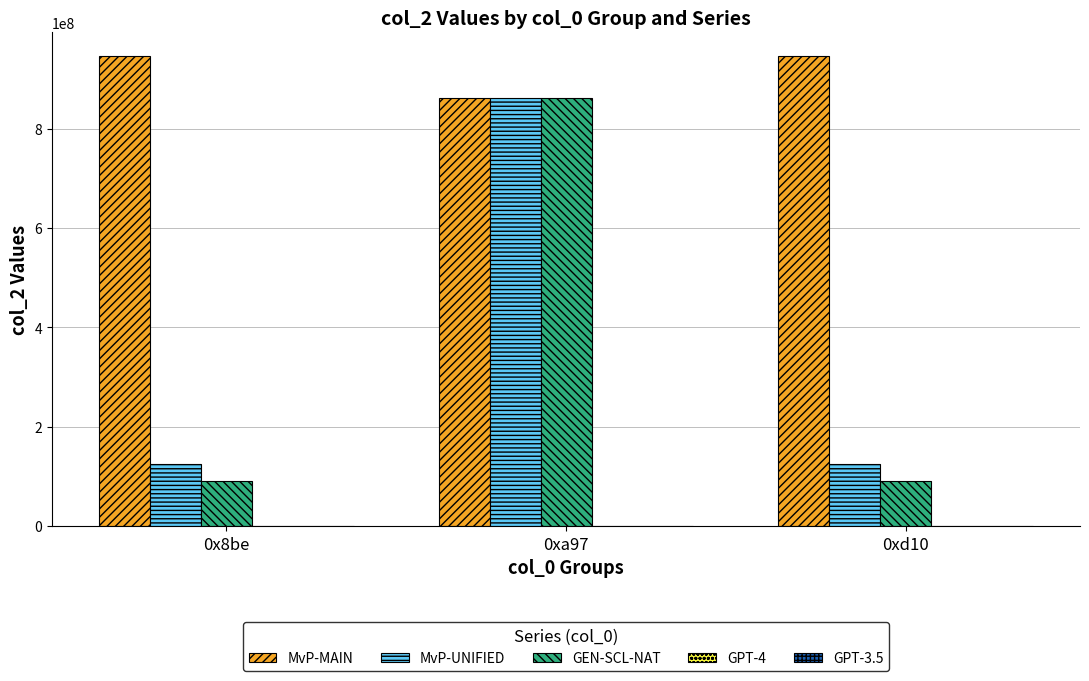

How many data points in MvP-UNIFIED are above 124519271?

1